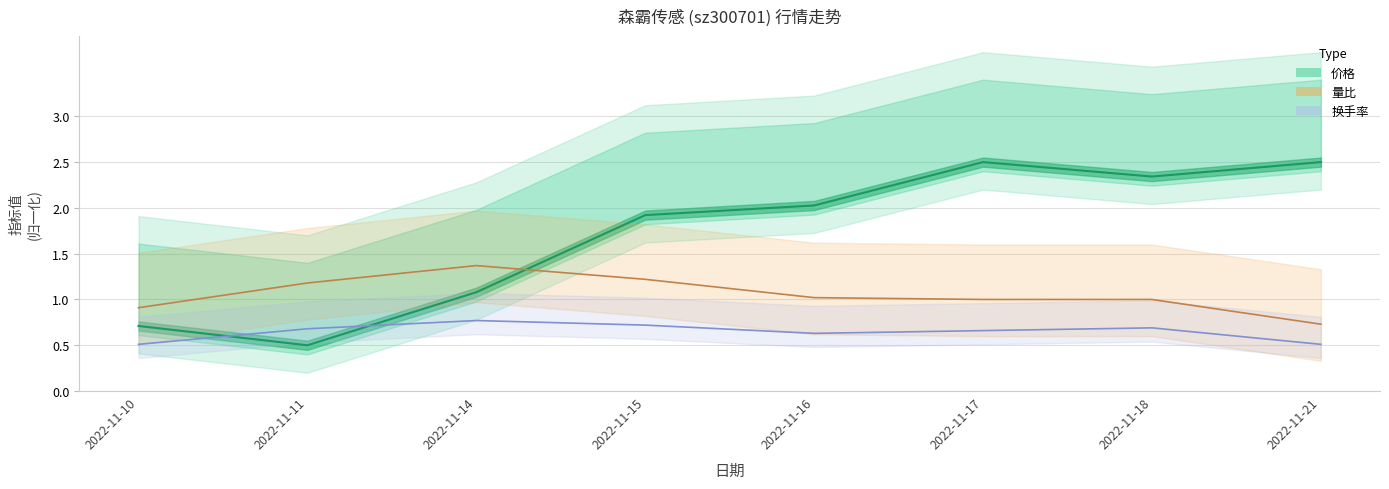

True or false: 量比 and 换手率 cross at least once.

False